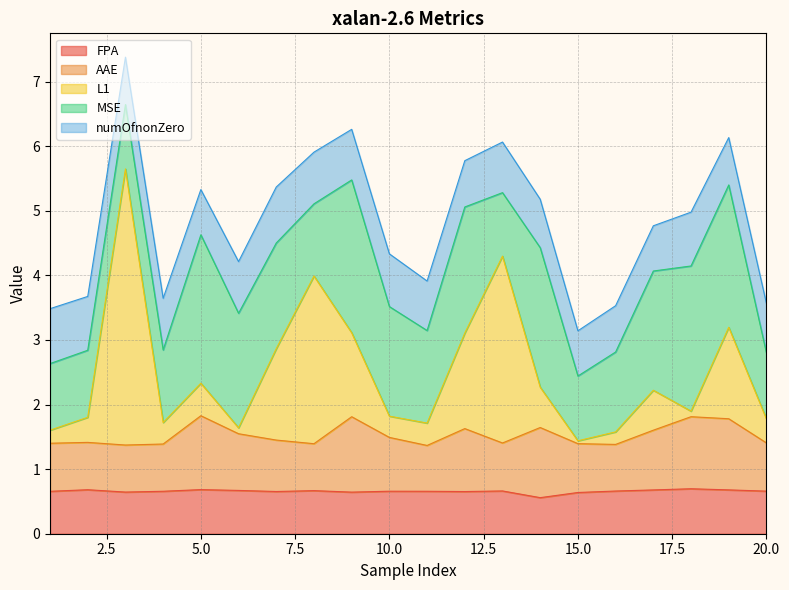

How many lines are shown in the chart?

5